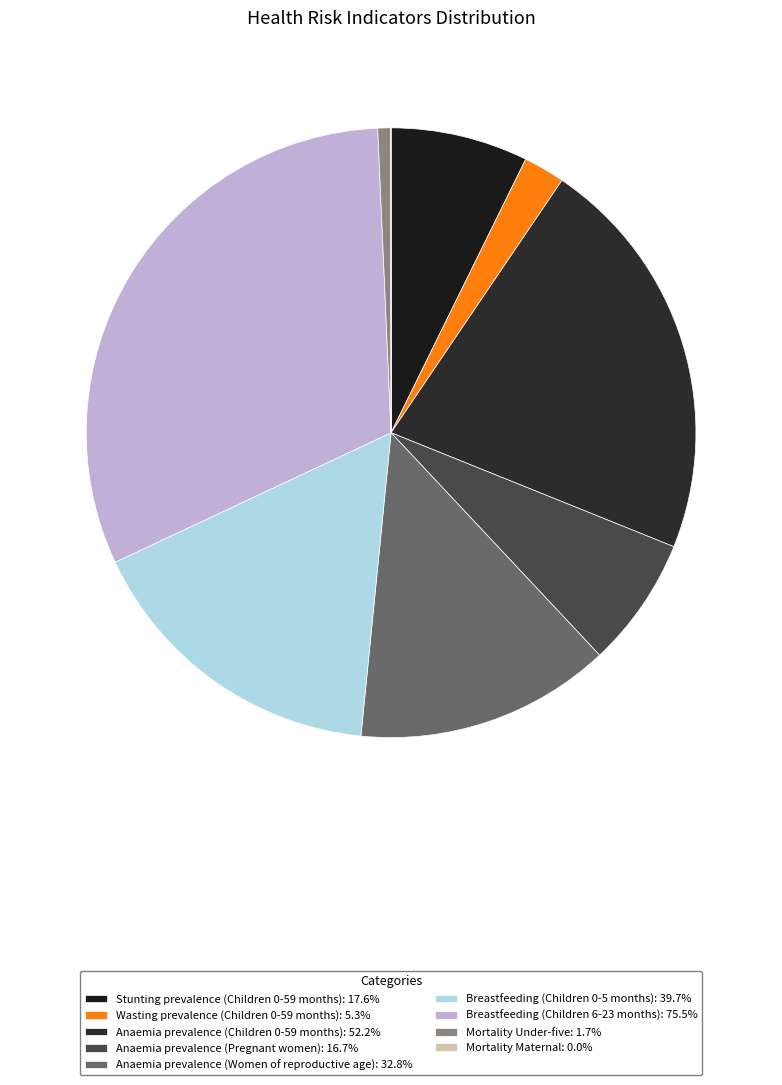

Which slice is the largest?

Breastfeeding (Children 6-23 months)